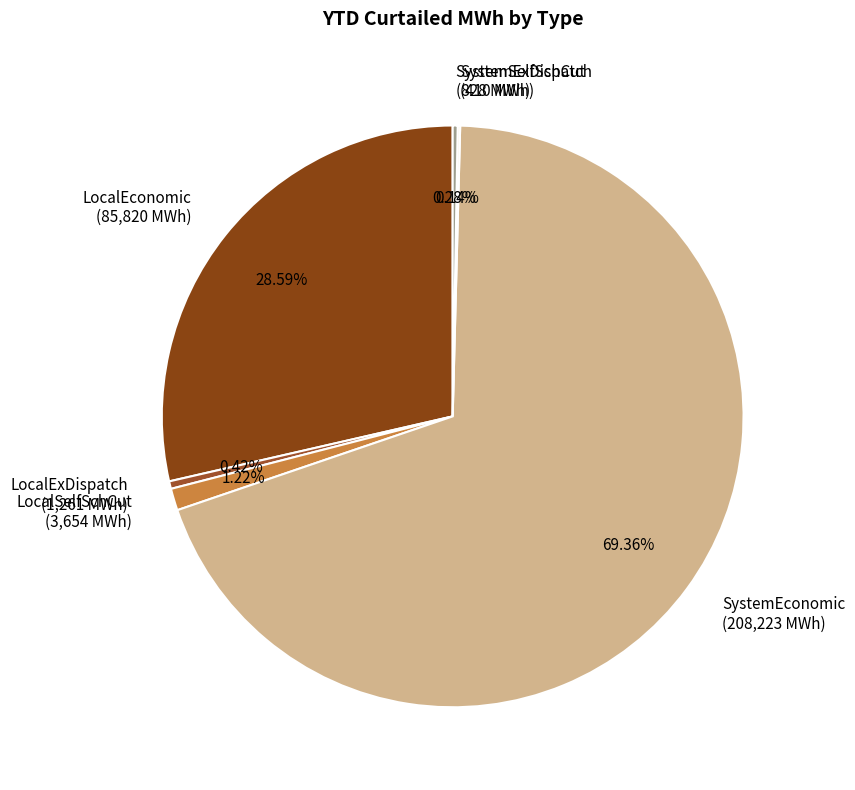

To the nearest percent, what is the average slice percentage?

17%